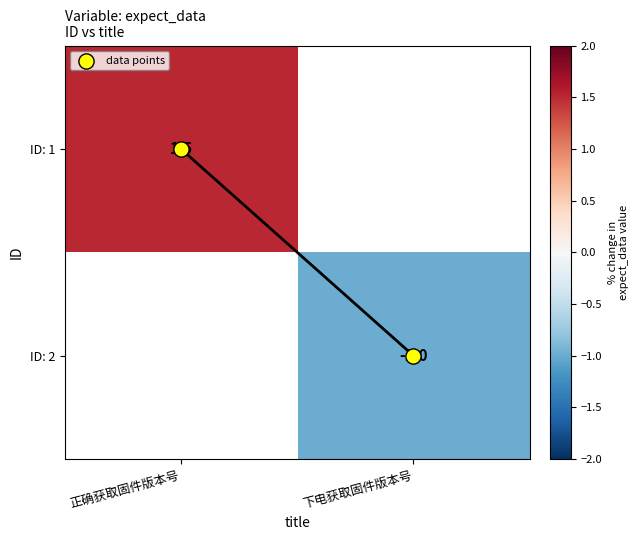

How many data points does each series have?

2